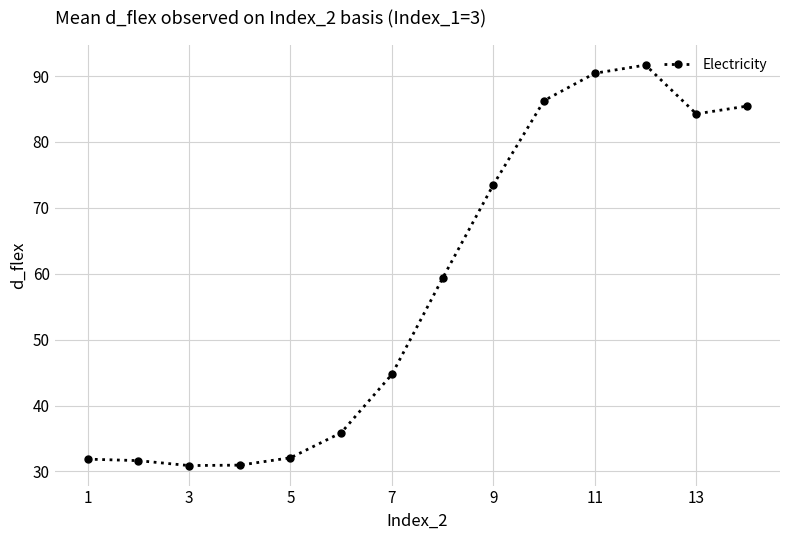

Is this an area chart (filled region under the line)?

No